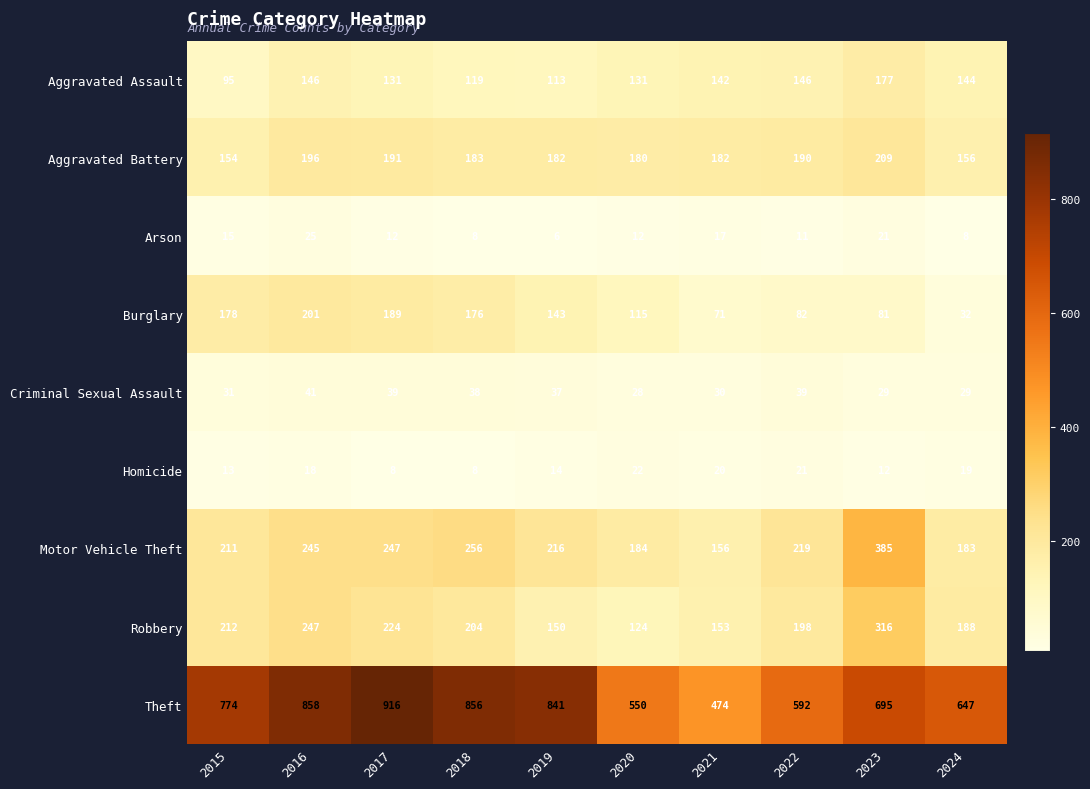

Which series has the largest range (max minus min)?

Theft